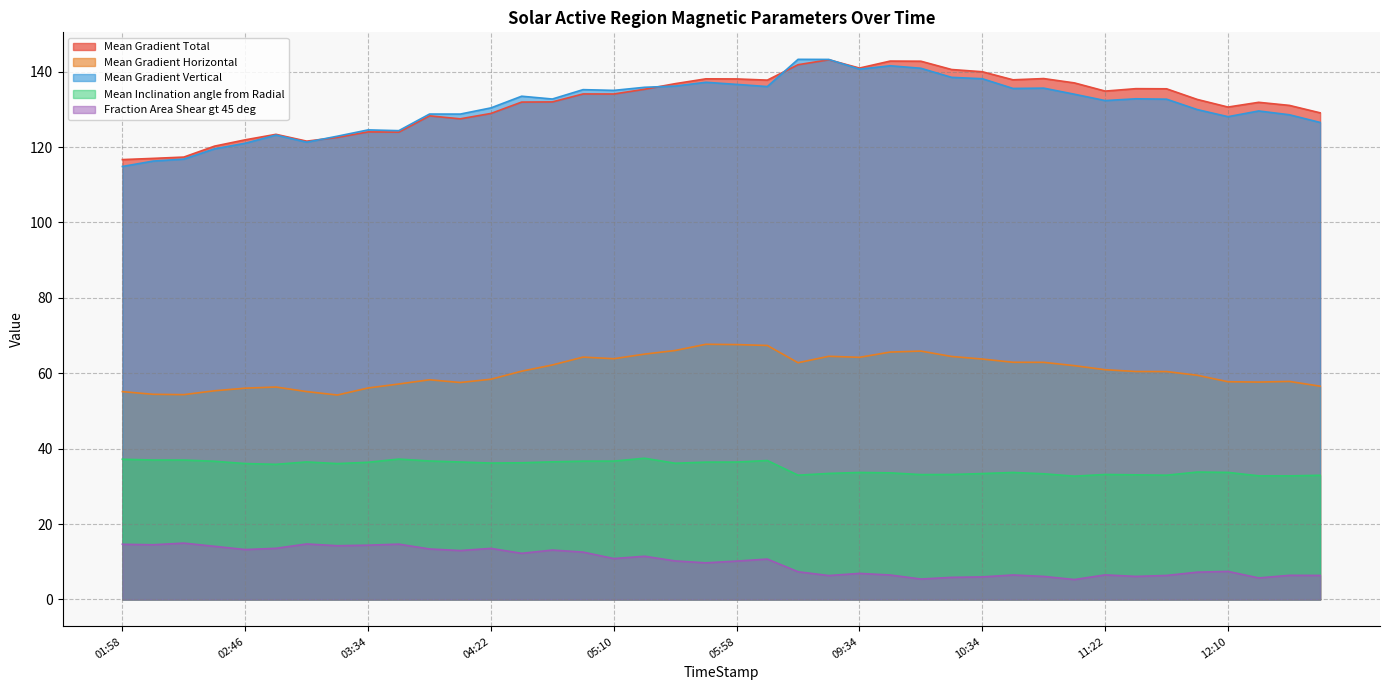

Does the chart display data point markers on the line(s)?

No